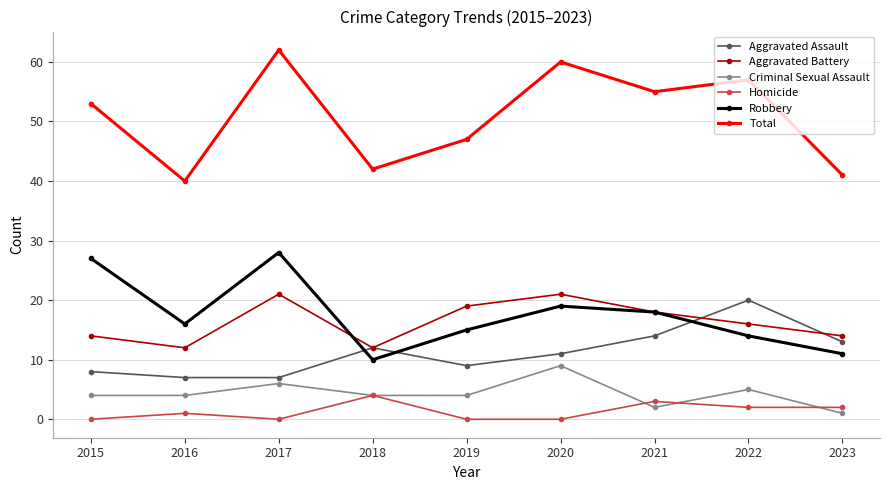

Which category has the highest value in the Robbery series?

2017